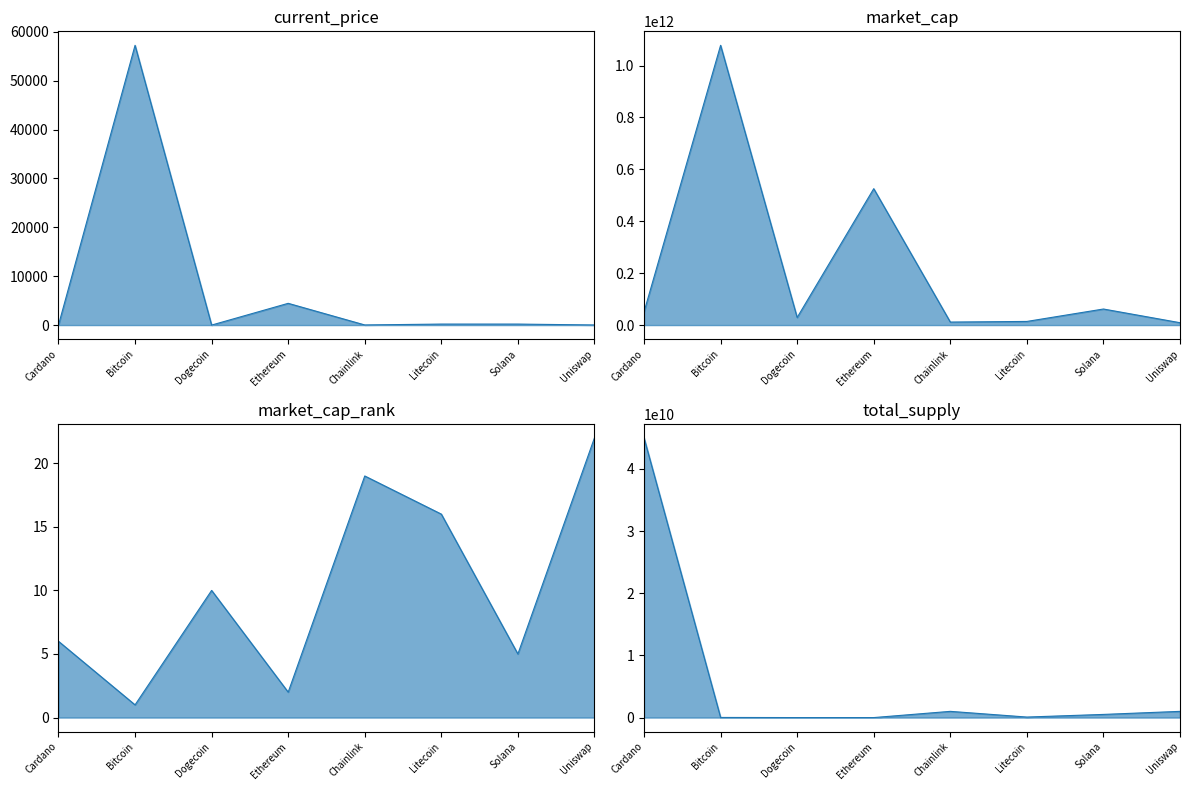

Reading left to right, extract all data points from this chart.

current_price: Cardano=1.6	Bitcoin=57229.0	Dogecoin=0.2	Ethereum=4449.0	Chainlink=25.0	Litecoin=203.8	Solana=204.1	Uniswap=20.2
market_cap: Cardano=50711962608.0	Bitcoin=1078144906242.0	Dogecoin=29221397787.0	Ethereum=525668888256.0	Chainlink=11609953491.0	Litecoin=14017575481.0	Solana=61900431797.0	Uniswap=9120561529.0
market_cap_rank: Cardano=6.0	Bitcoin=1.0	Dogecoin=10.0	Ethereum=2.0	Chainlink=19.0	Litecoin=16.0	Solana=5.0	Uniswap=22.0
total_supply: Cardano=45000000000.0	Bitcoin=21000000.0	Dogecoin=0.0	Ethereum=0.0	Chainlink=1000000000.0	Litecoin=84000000.0	Solana=508180963.6	Uniswap=1000000000.0